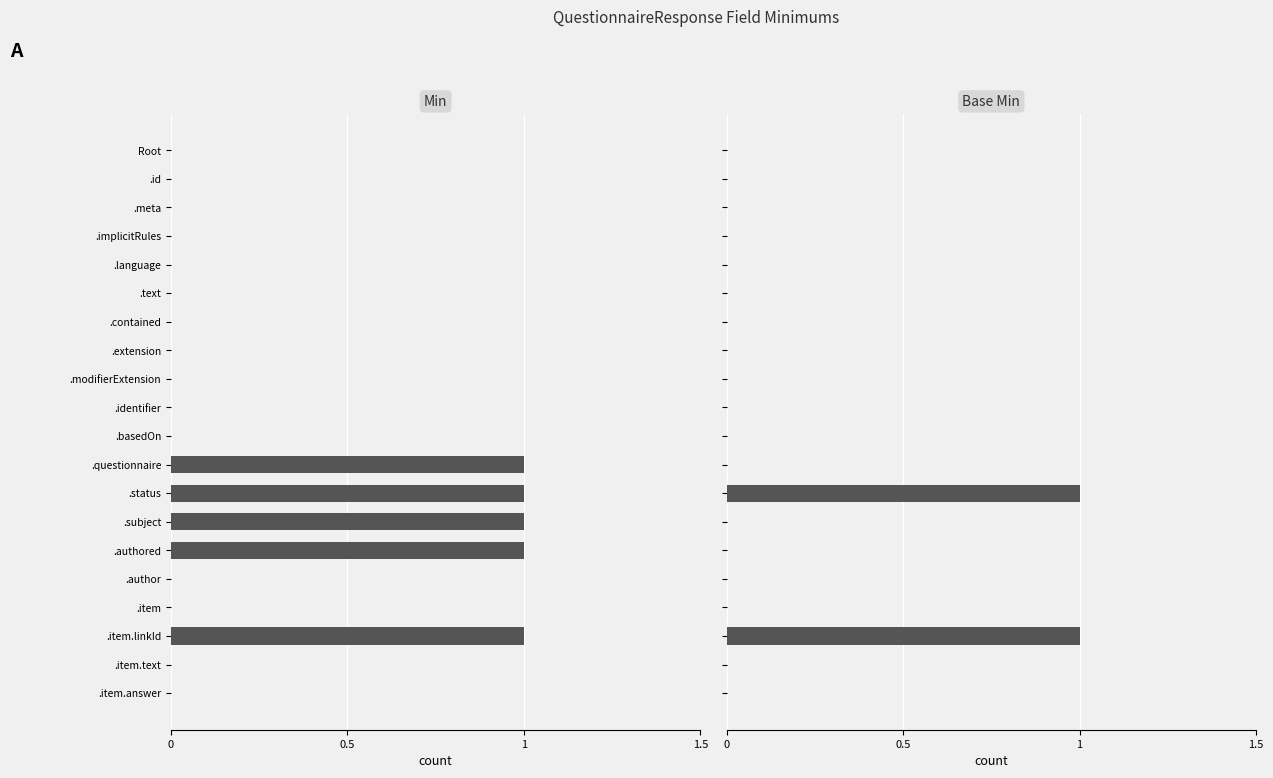

What is the maximum value shown in the chart?

1